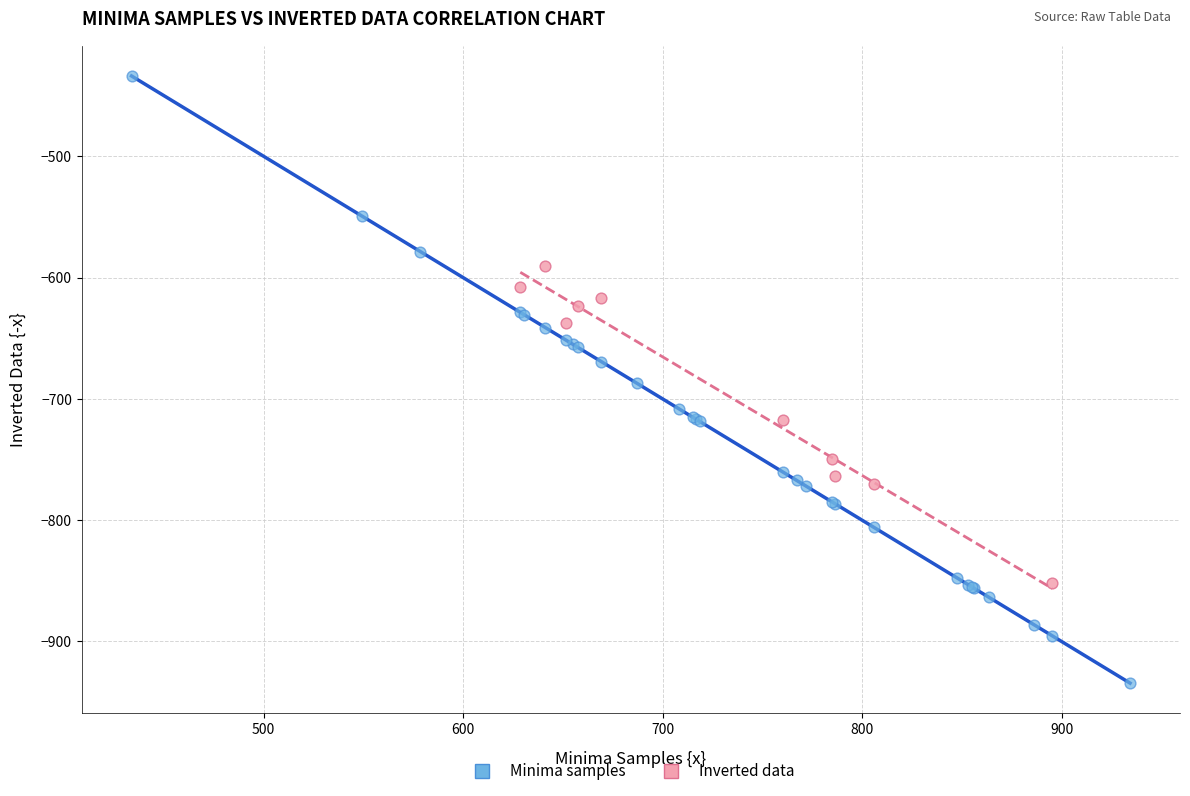

Which series has the widest spread of Y values?

Minima samples